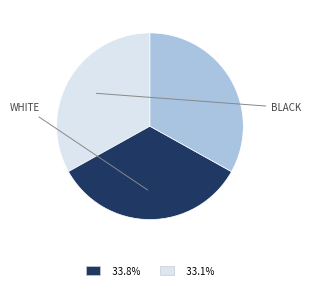

Is there a majority slice in this chart?

No